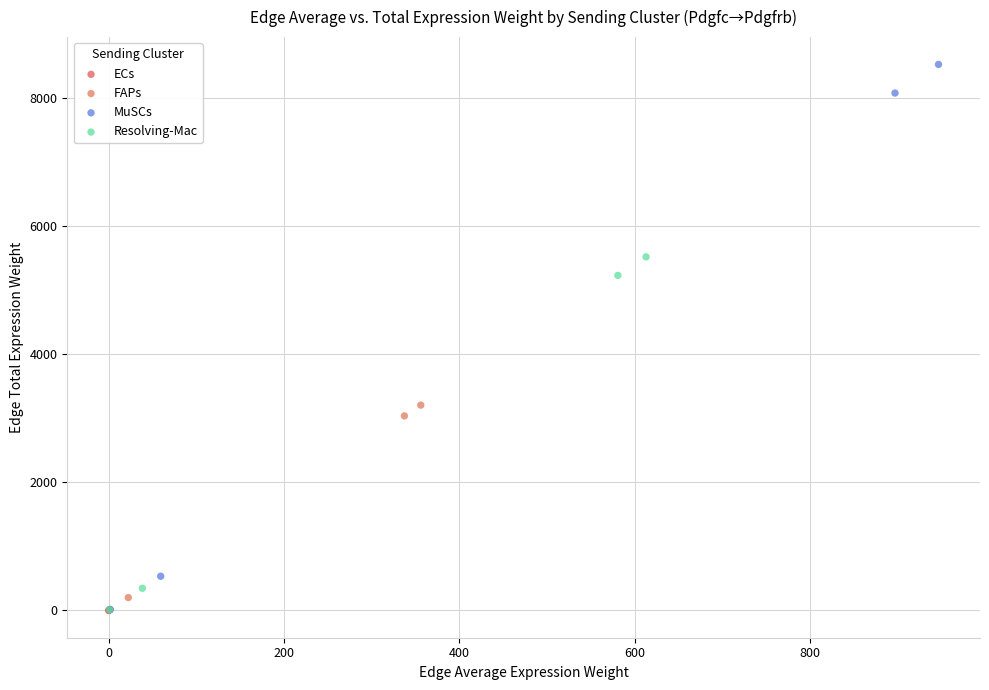

Which series has the widest spread of Y values?

MuSCs